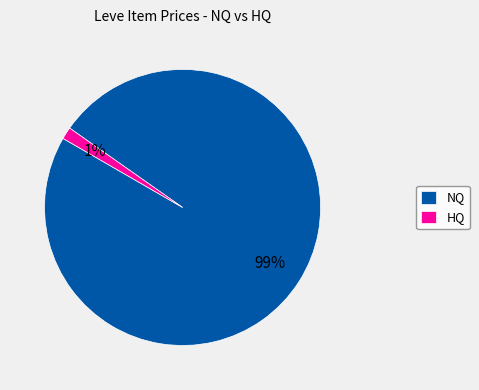

True or false: NQ accounts for 88% of the total.

False